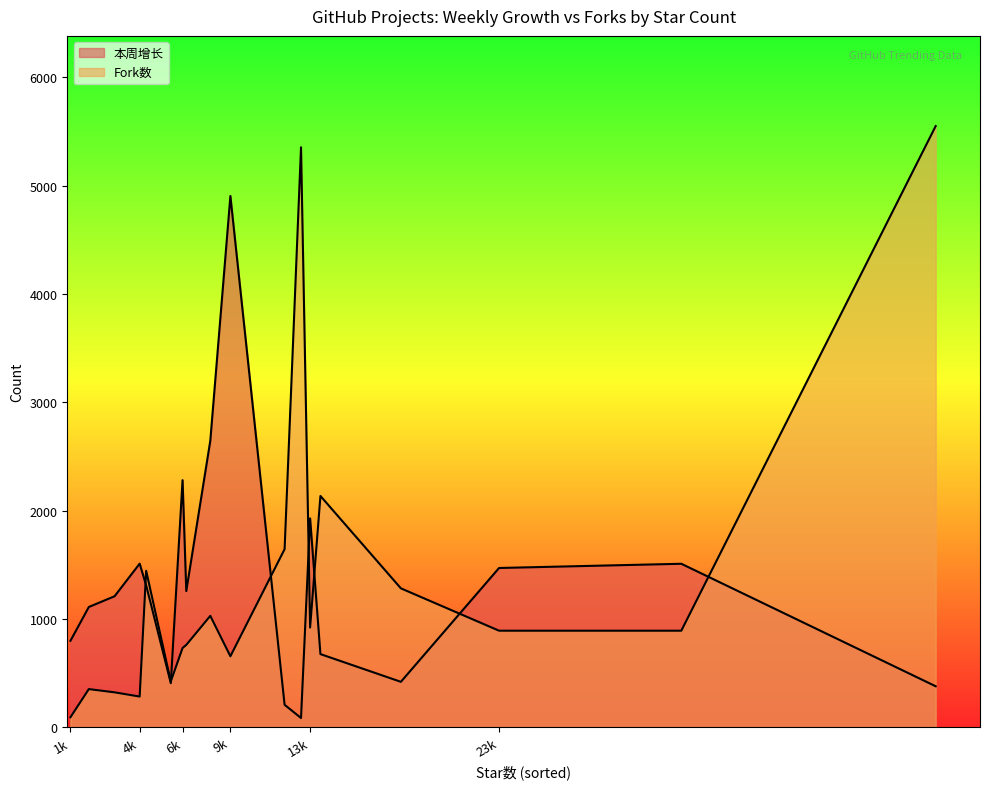

Rank the series by their average value, from highest to lowest.

Fork数, 本周增长